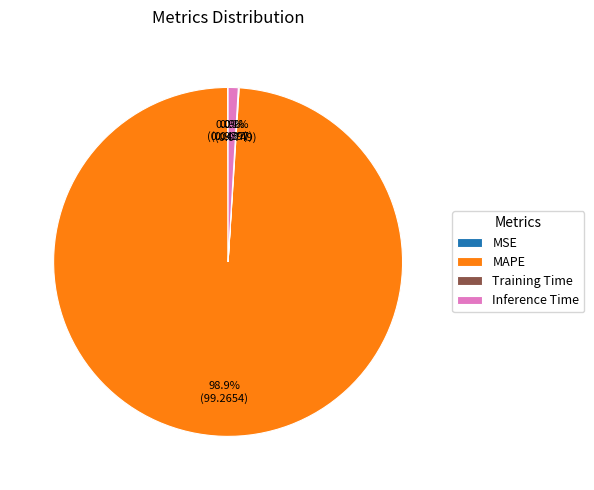

What is the majority slice?

MAPE